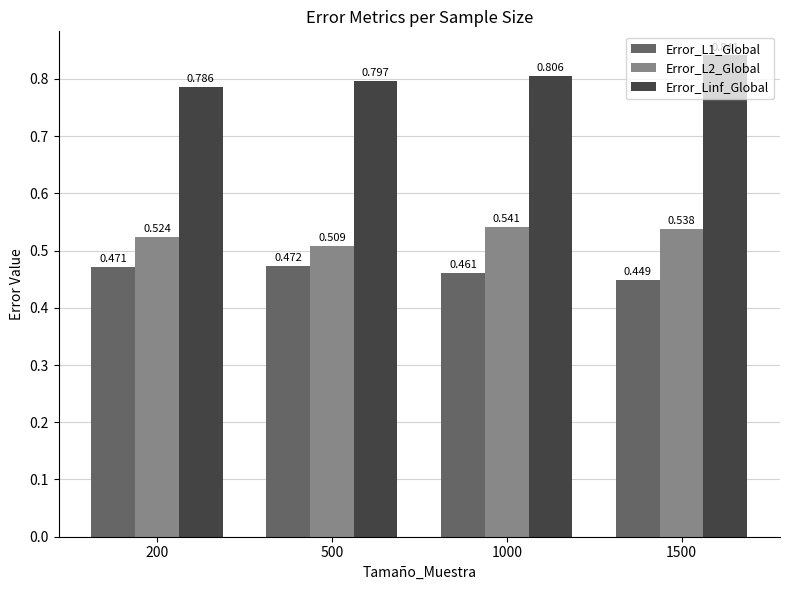

The Error_L1_Global series shows 0.1 at 1000. True or false?

False